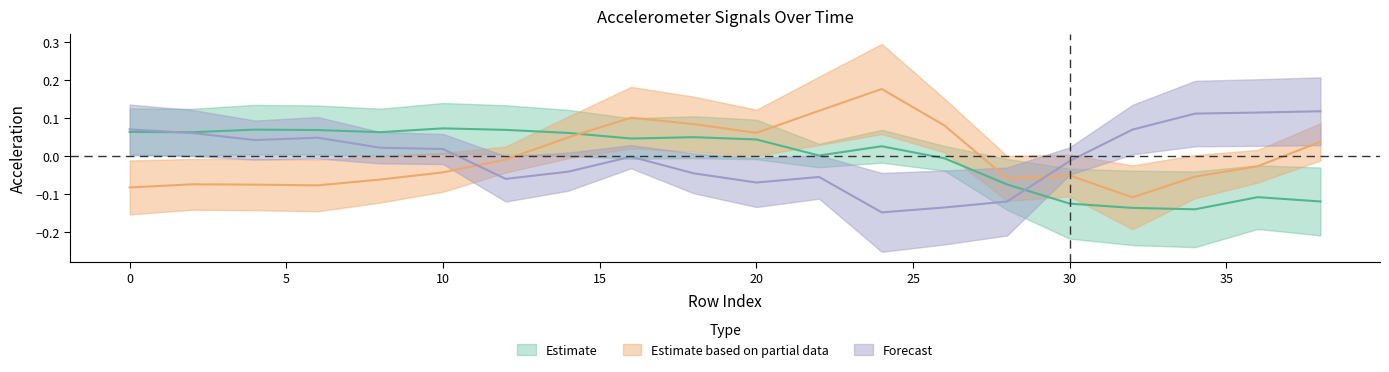

Where is the first local maximum for acc_x?

4